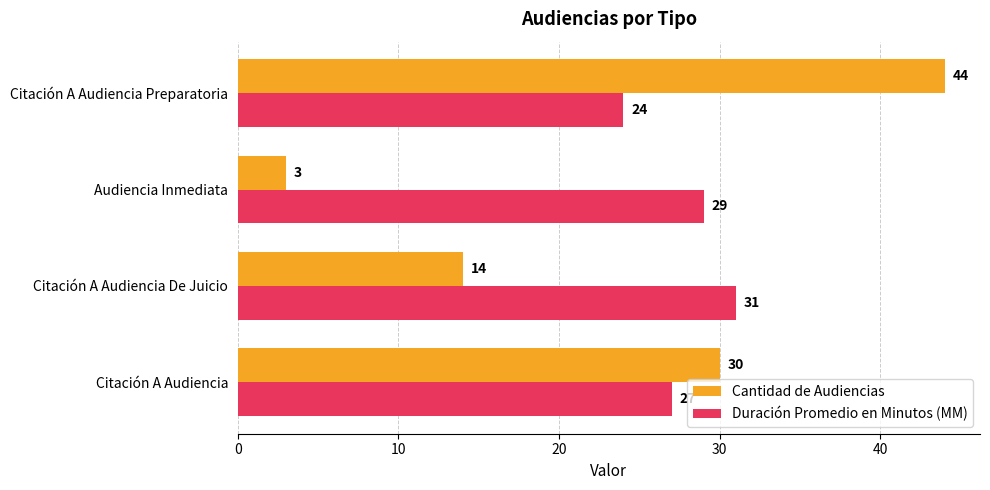

What is the greatest value displayed?

44